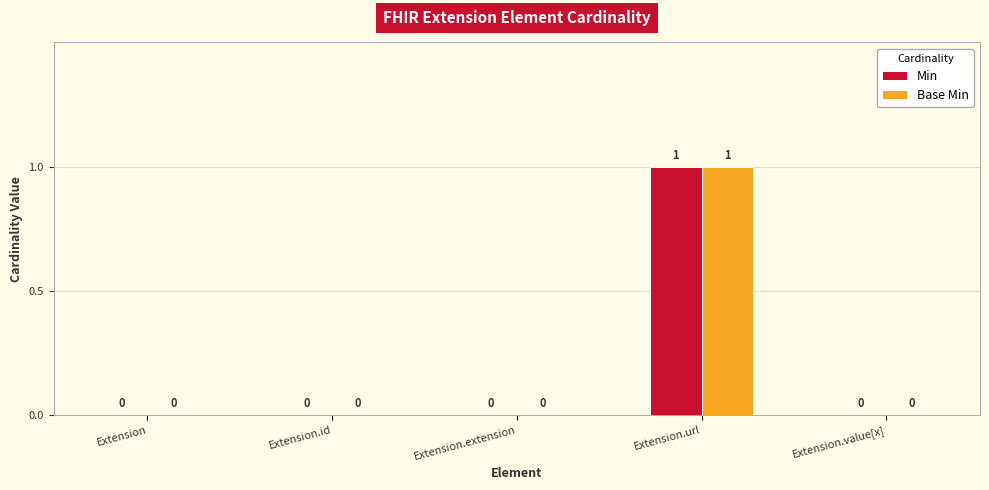

At which category is the sum across all series the highest?

Extension.url